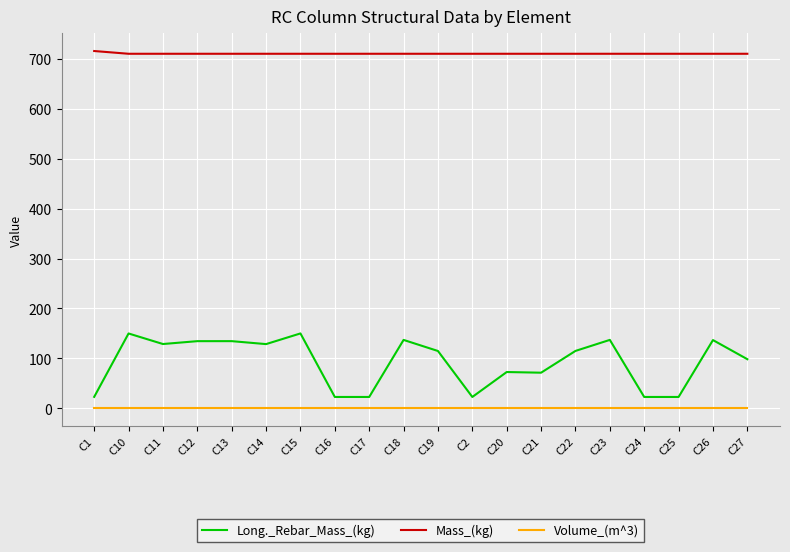

What is the maximum value shown in the chart?

715.6